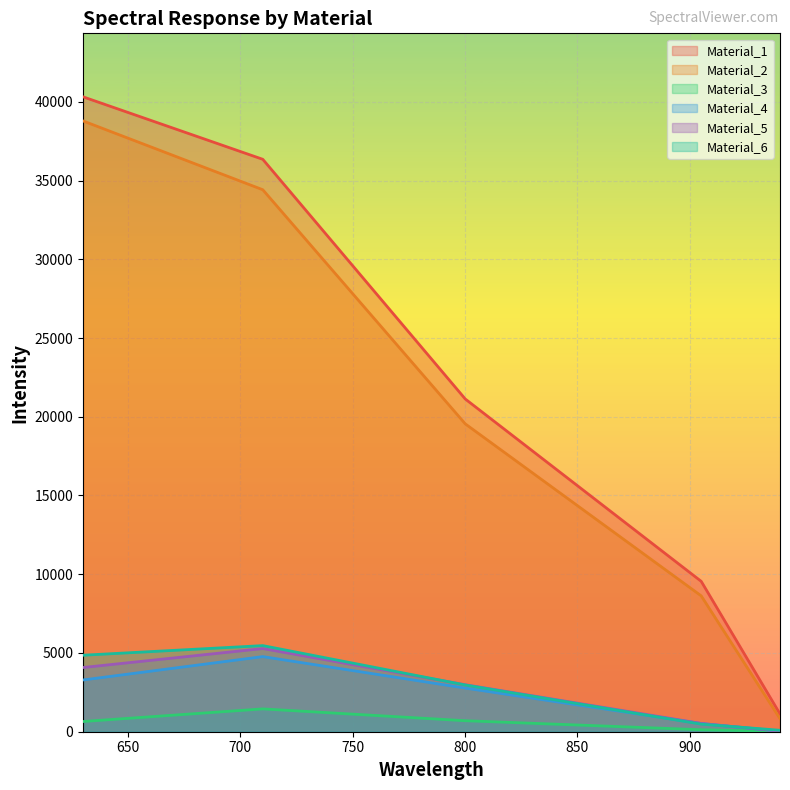

Reading left to right, transcribe all the data shown in this chart.

Material_1: 630.188=40315.2	710.104=36347.8	800.131=21127.0	905.029=9549.5	940.061=1127.9
Material_2: 630.188=38784.0	710.104=34415.4	800.131=19547.6	905.029=8627.6	940.061=825.5
Material_3: 630.188=649.0	710.104=1449.6	800.131=699.0	905.029=126.2	940.061=26.7
Material_4: 630.188=3286.4	710.104=4769.6	800.131=2771.2	905.029=522.9	940.061=32.0
Material_5: 630.188=4077.4	710.104=5281.0	800.131=2984.4	905.029=524.4	940.061=33.9
Material_6: 630.188=4857.5	710.104=5467.9	800.131=2966.7	905.029=481.4	940.061=92.4